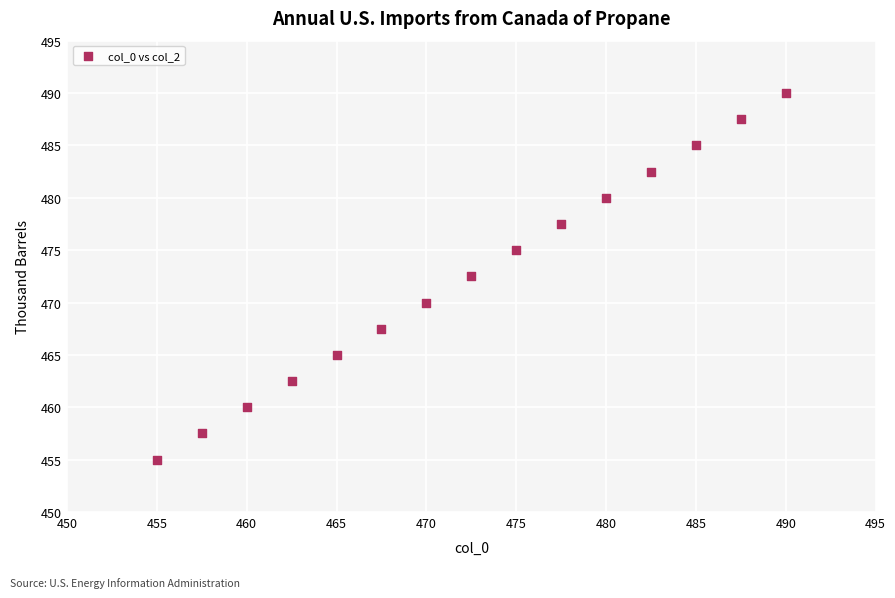

What Y value in the scatter plot is closest to 472?

472.5